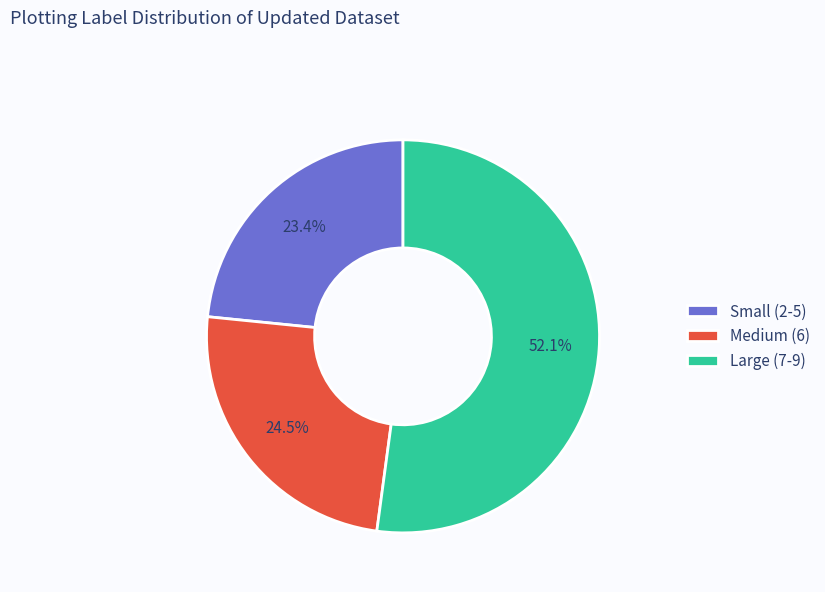

Which category has the smallest portion of the pie?

Small (2-5)